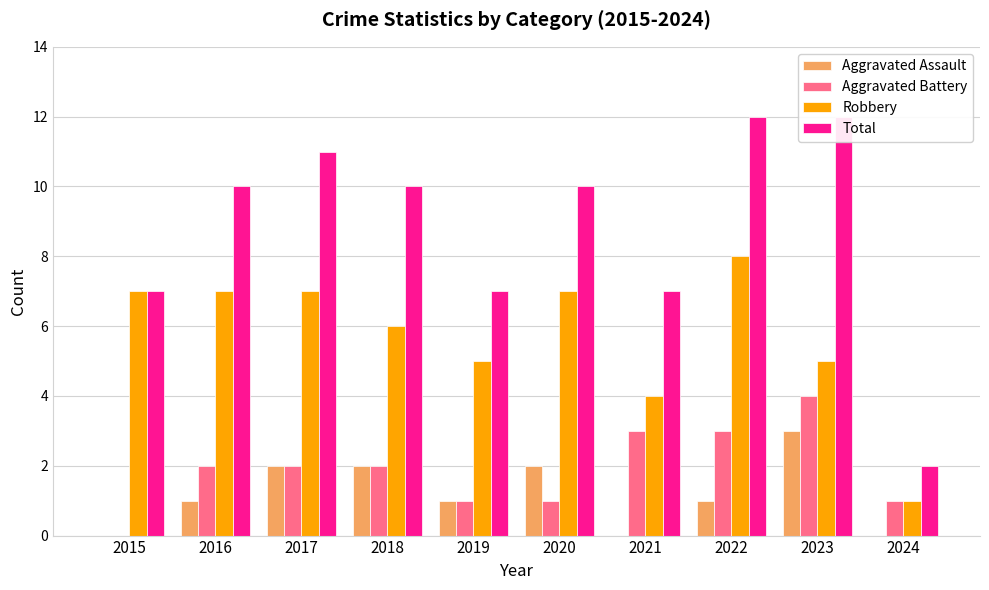

What is the difference between the Aggravated Assault values at 2019 and 2017?

1